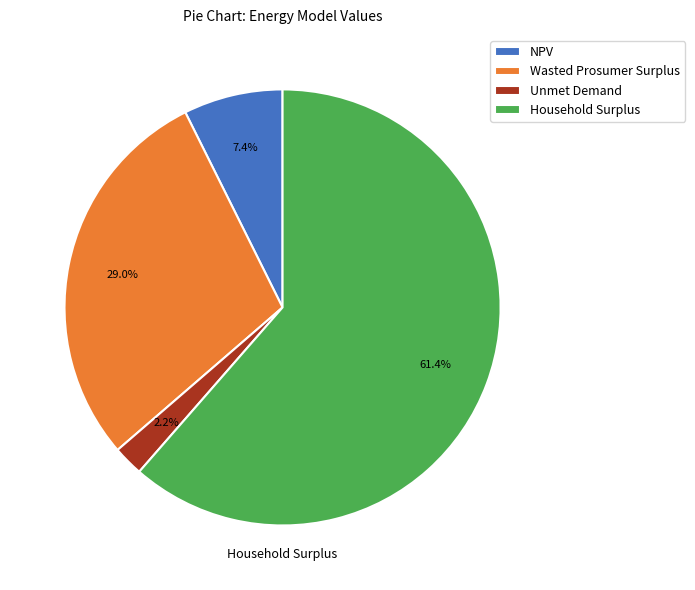

To the nearest percent, what is the difference between the largest and smallest slice percentages?

59%